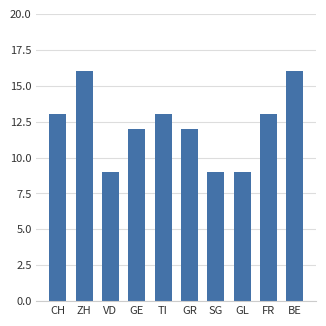

What is the value of the 10th bar from the left?

16